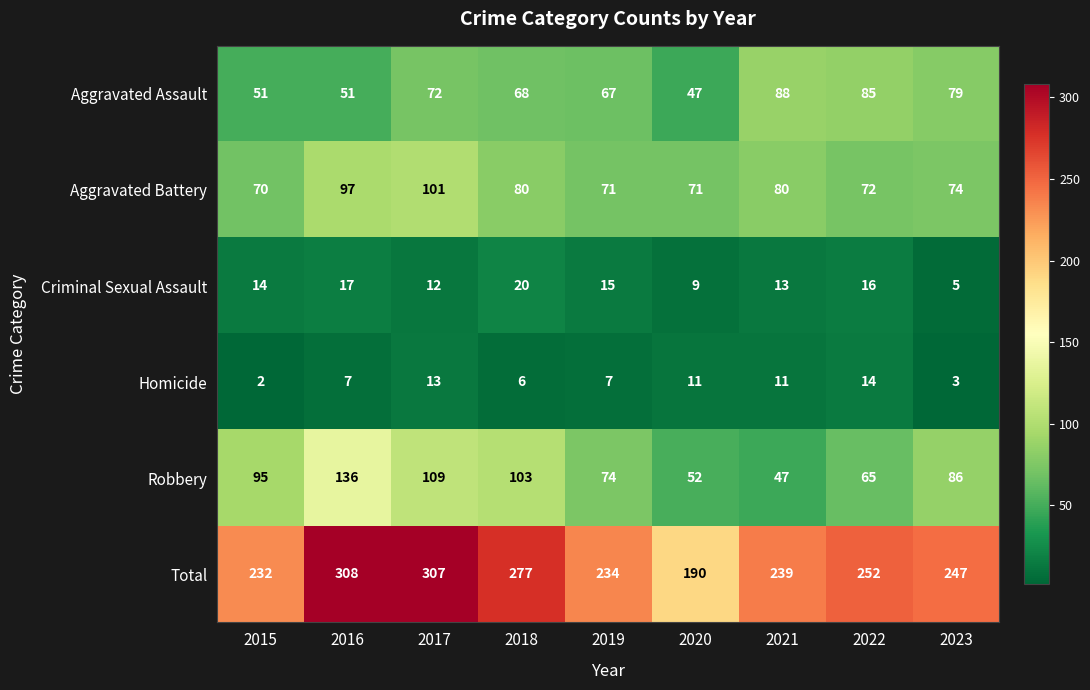

What is the difference between the second highest and minimum values in the Homicide series?

11